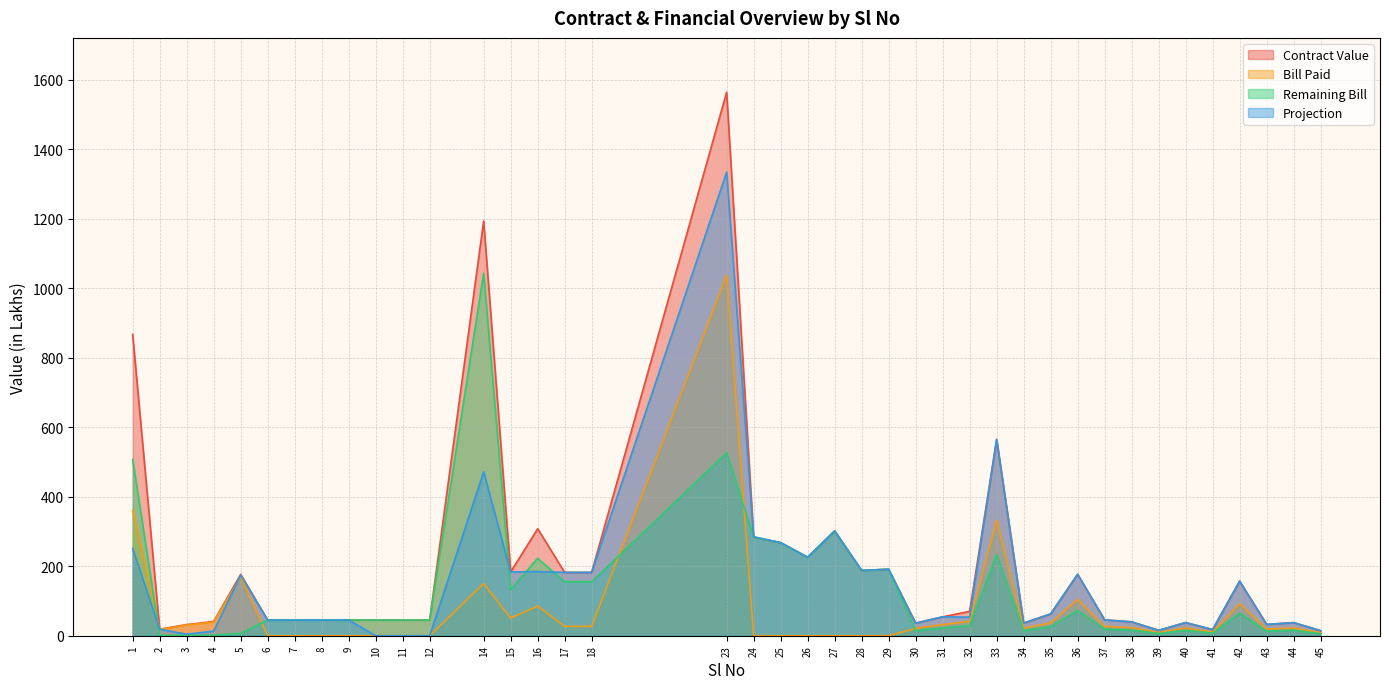

How many interior local valleys does the Bill Paid series have?

6